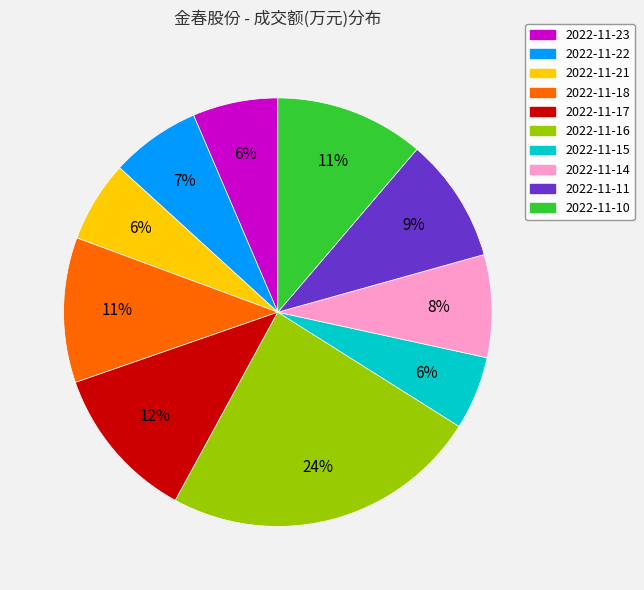

Is there any slice that represents more than half of the pie?

No